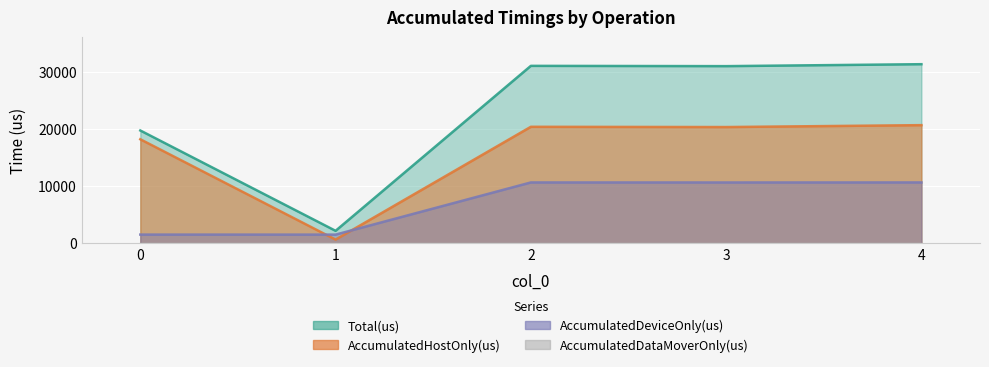

In AccumulatedHostOnly(us), how many points are higher than both neighbors (excluding endpoints)?

1